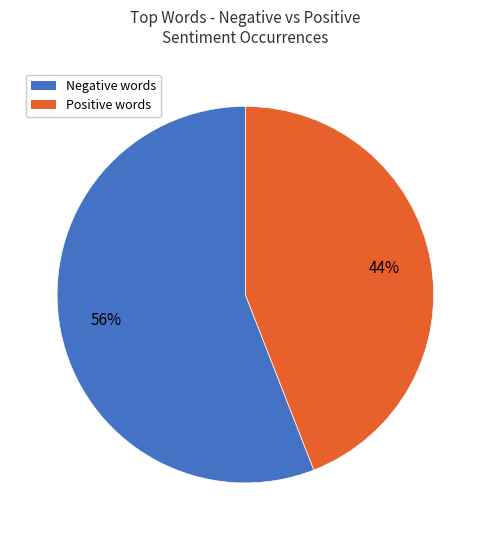

How many slices are in this pie chart?

2